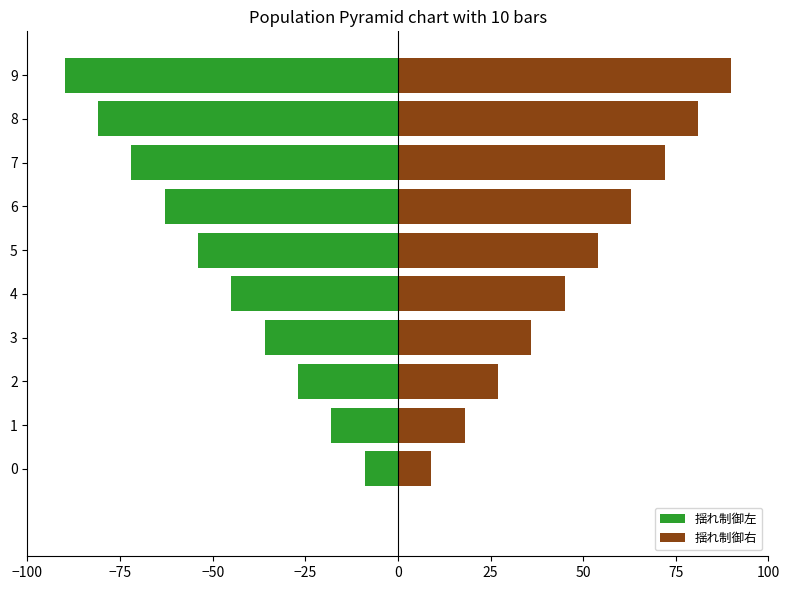

Is it true that 揺れ制御左 equals -93 at 5?

False